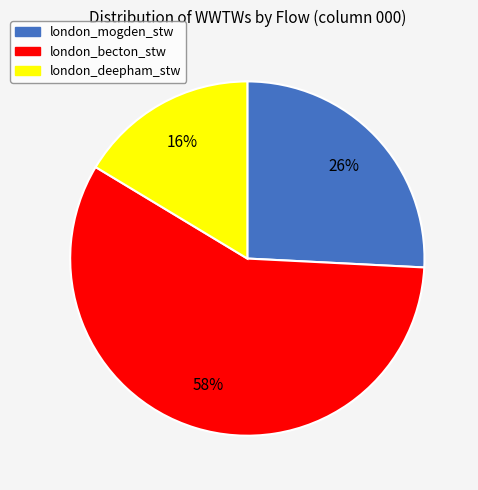

Which slice represents more than half of the pie?

london_becton_stw